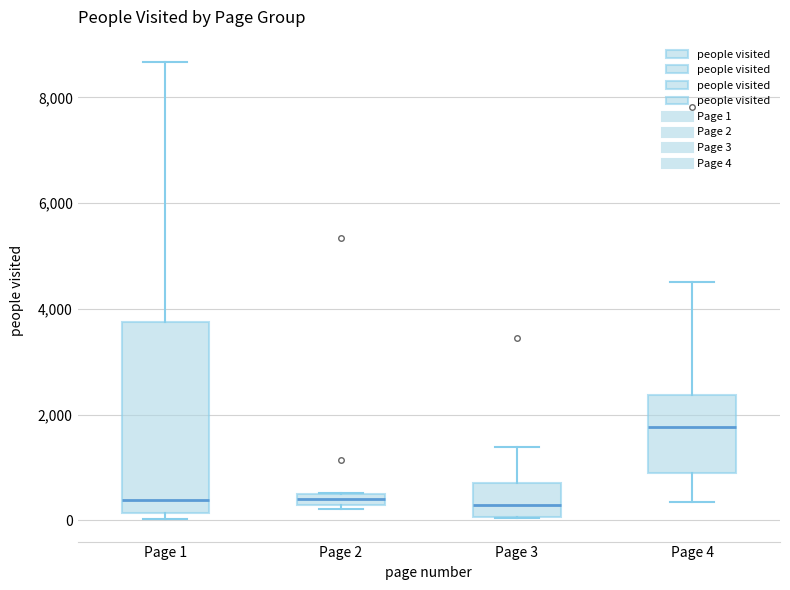

Where is the lower edge of the box for Page 3 on the y-axis? The values are not printed on the chart, so give them approximately, as read against the axis.

0